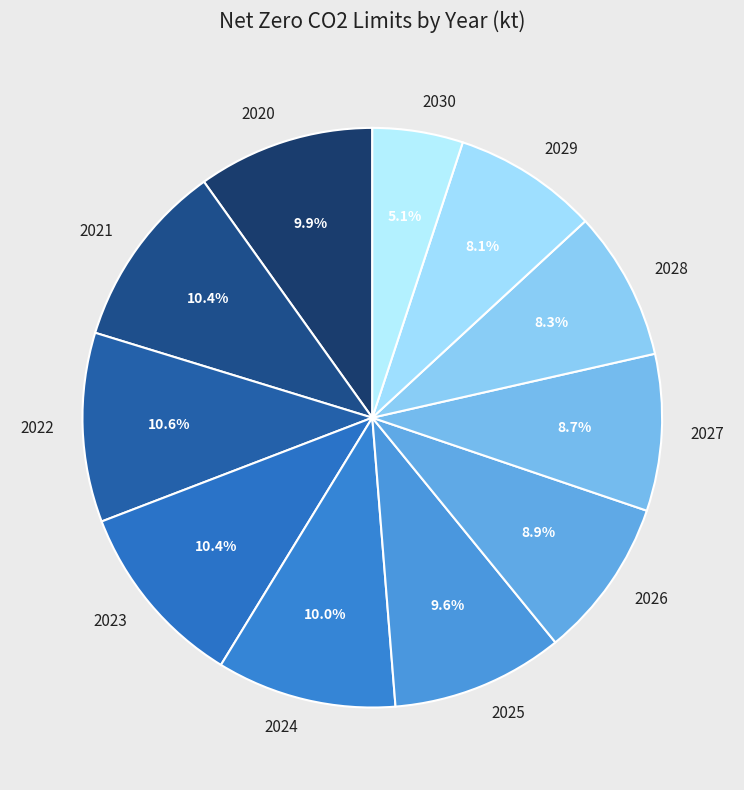

What is the total percentage of 2027 and 2022?

19.3%